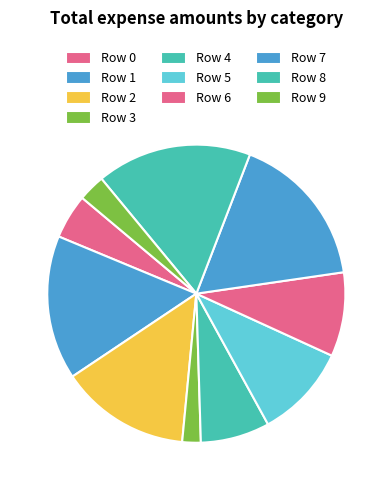

True or false: Row 6 accounts for 1% of the total.

False